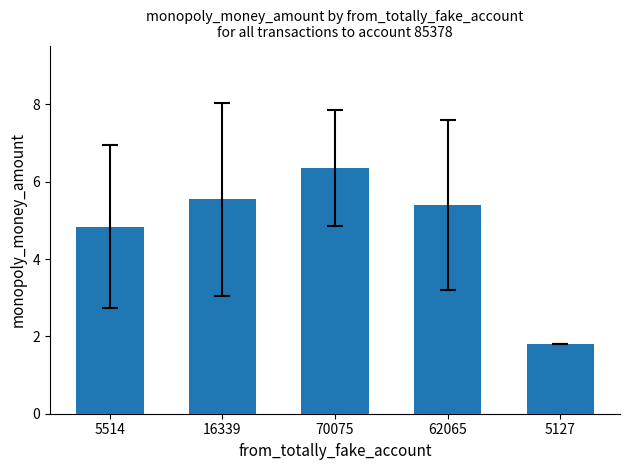

What is the sum of the values at 16339 and 70075?

11.9